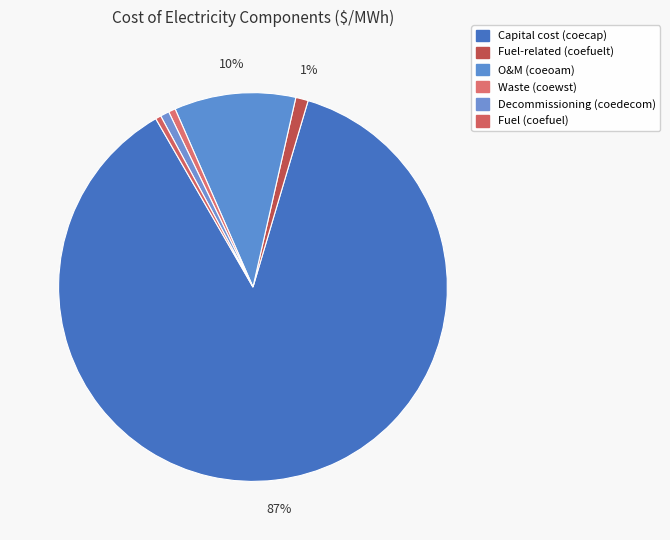

Count the number of slices in the pie.

6